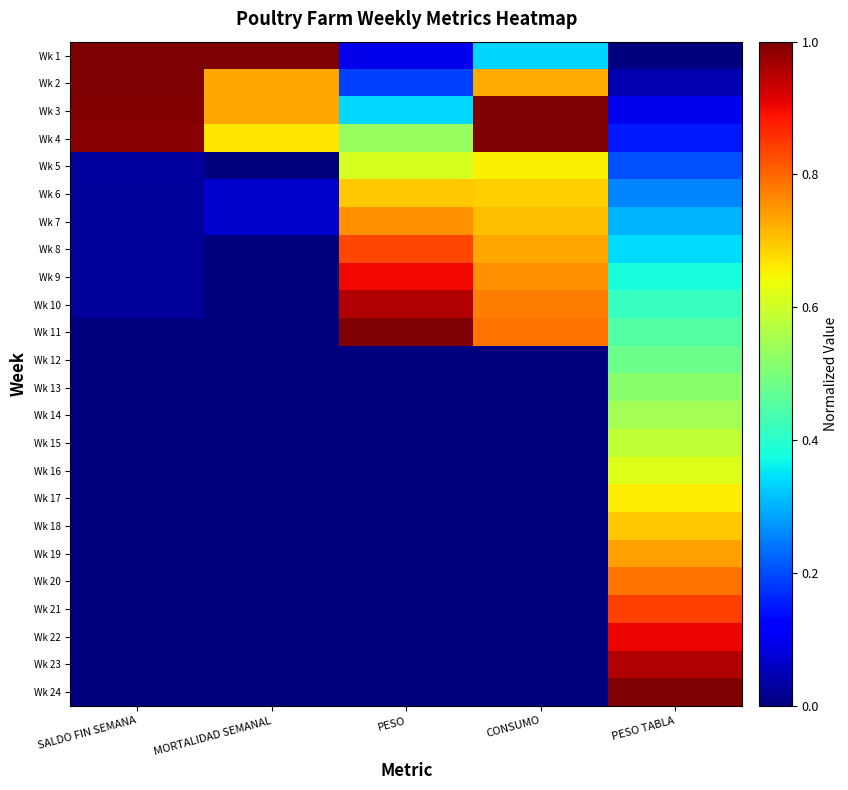

At which category is the sum across all series the highest?

PESO TABLA